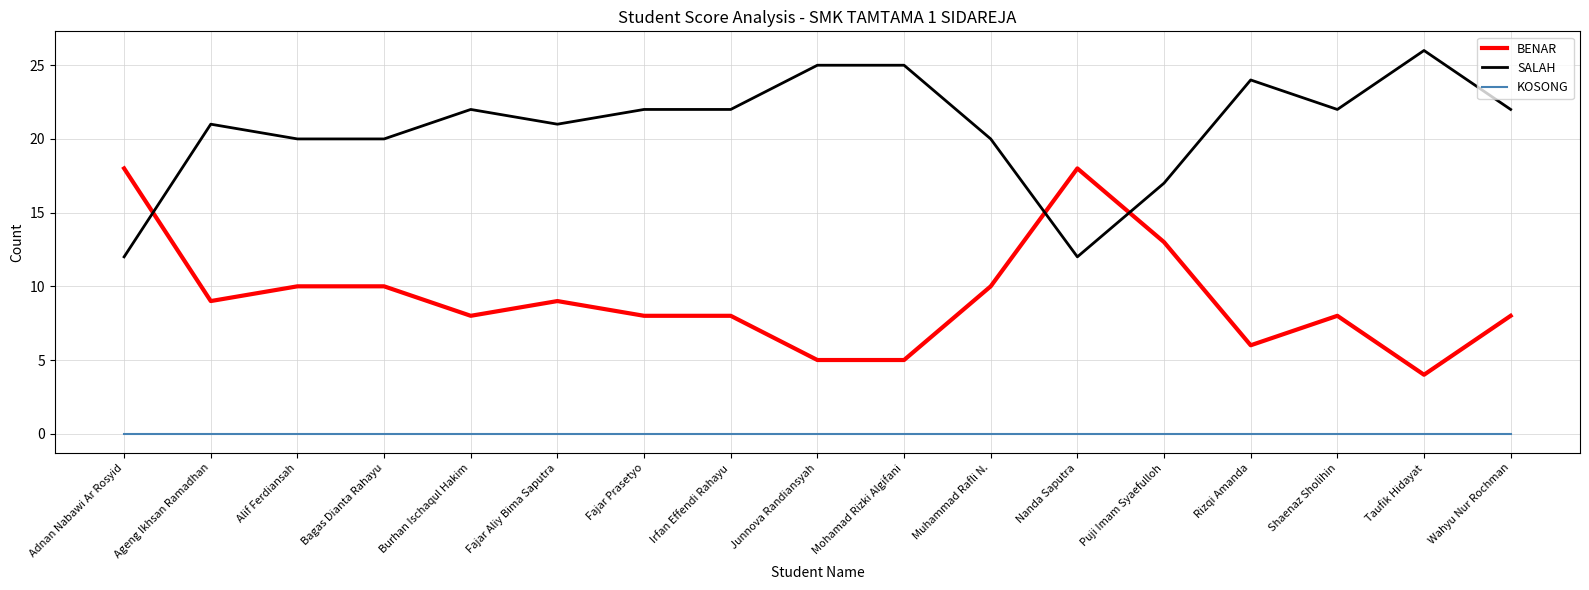

True or false: SALAH and KOSONG cross at least once.

False